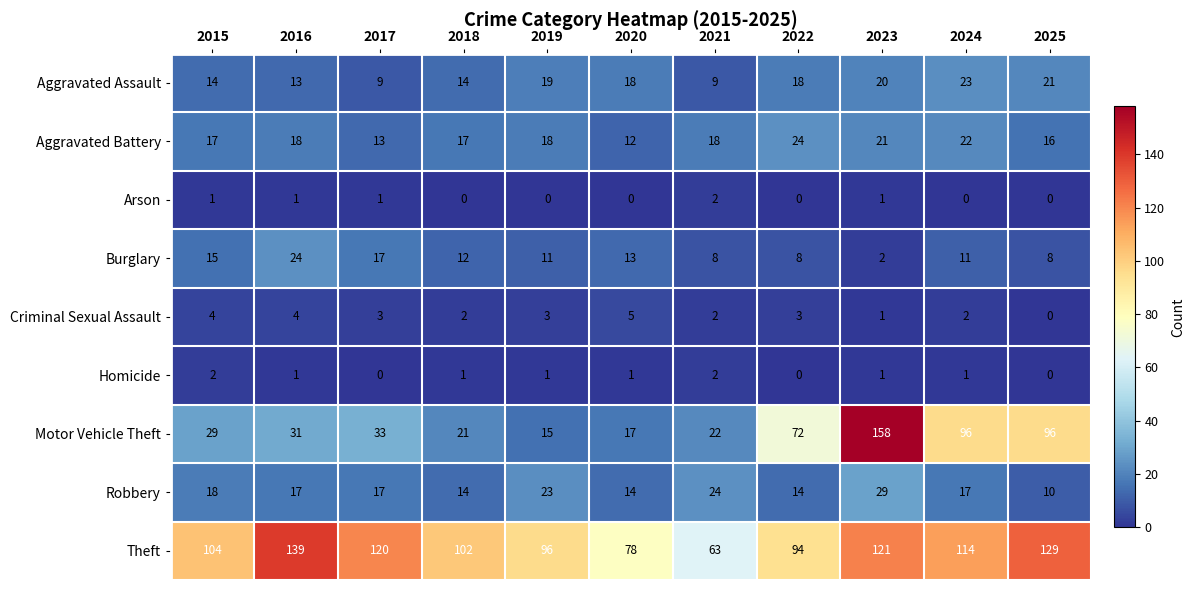

At 2020, list the series in order from largest to smallest.

Theft, Aggravated Assault, Motor Vehicle Theft, Robbery, Burglary, Aggravated Battery, Criminal Sexual Assault, Homicide, Arson